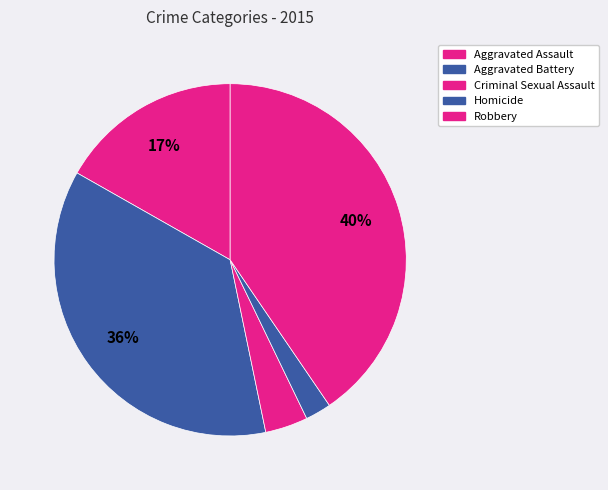

Which category has the biggest portion of the pie?

Robbery